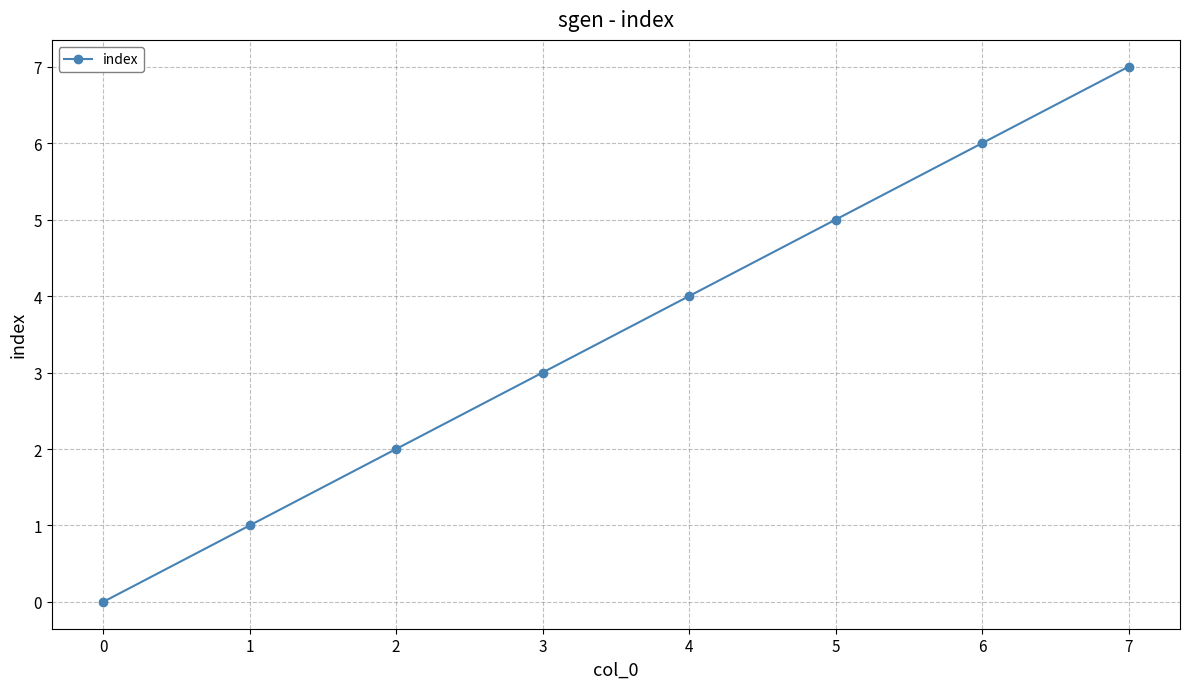

Is it true that the value at 3 is 2?

False